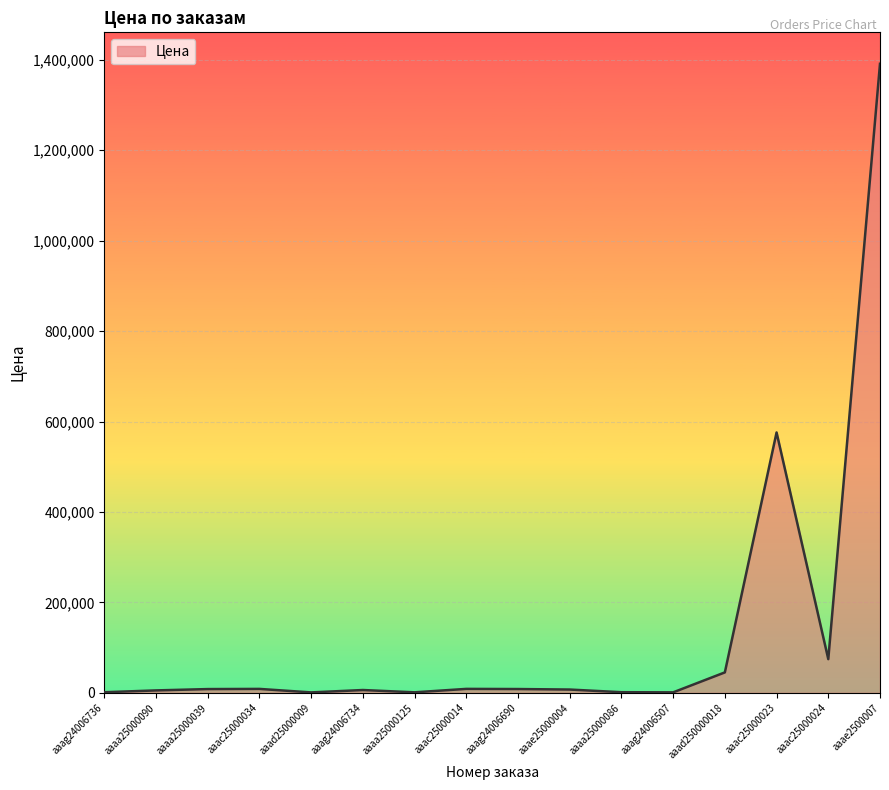

At which label is the value closest to 695979?

aaac25000023